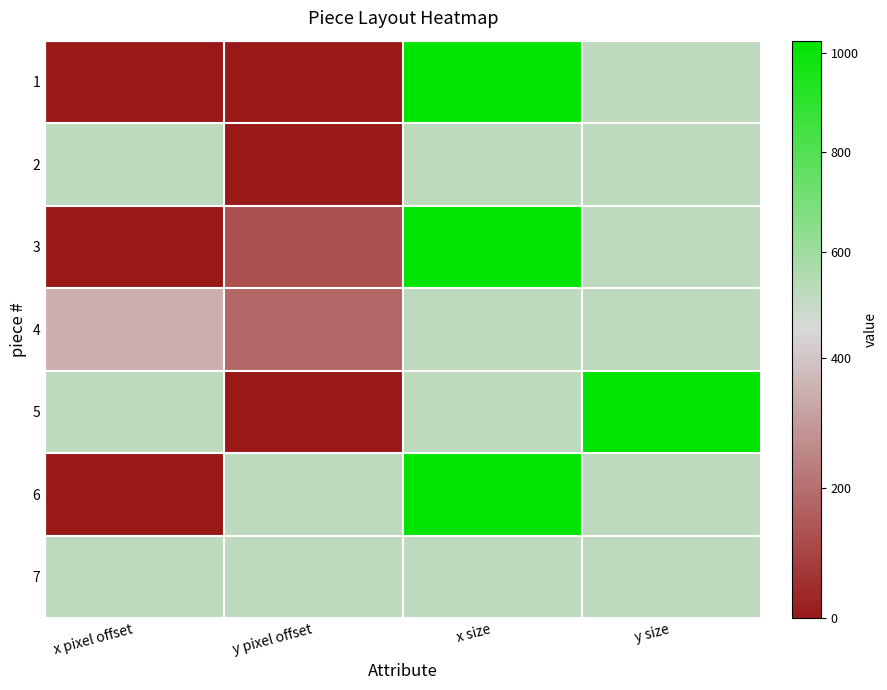

At which category is the sum across all series the highest?

x size